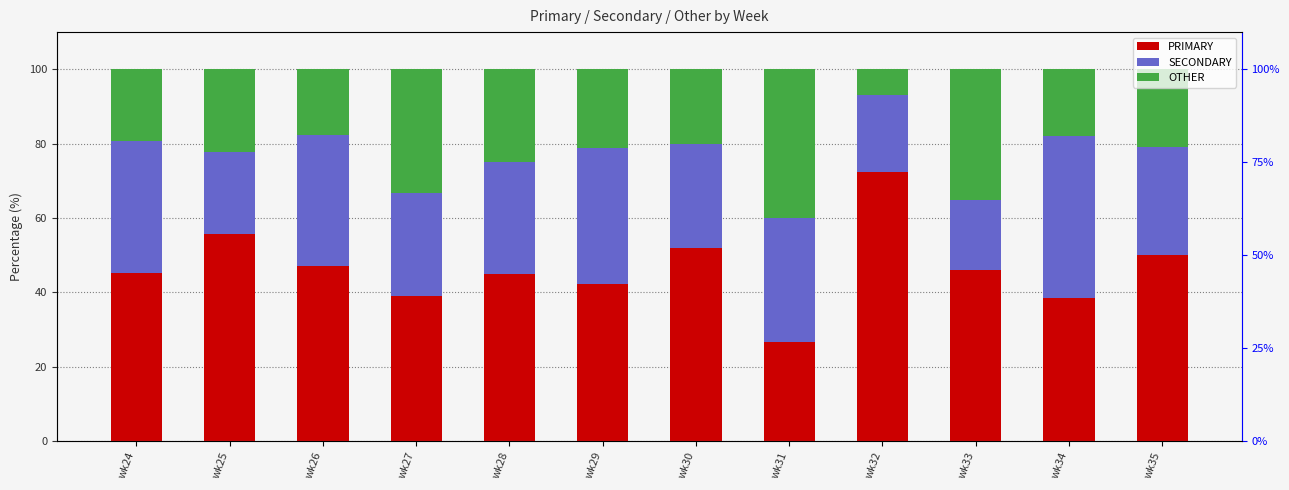

True or false: OTHER has a value of 17.9 at wk34.

True